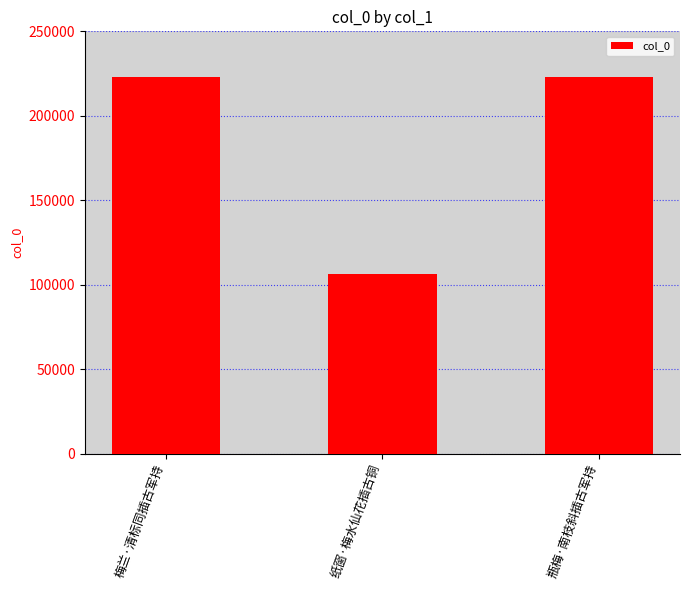

Which label corresponds to the smallest value in the chart?

纸窗·梅水仙花插古铜